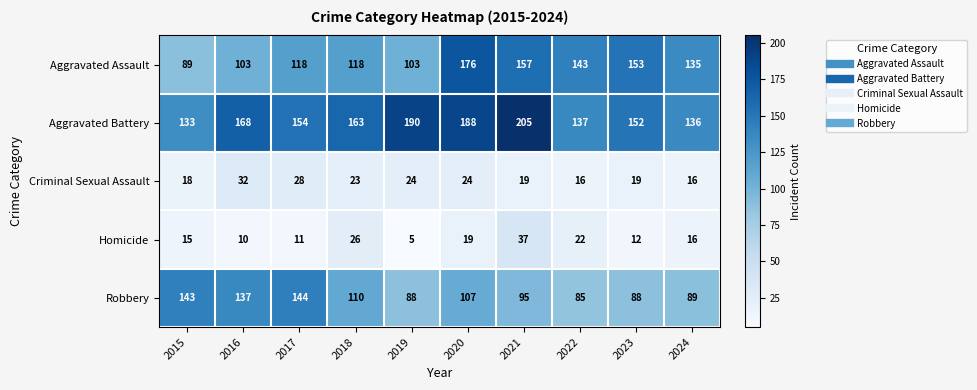

What value does the Criminal Sexual Assault series have at 2022, to the nearest 10?

20